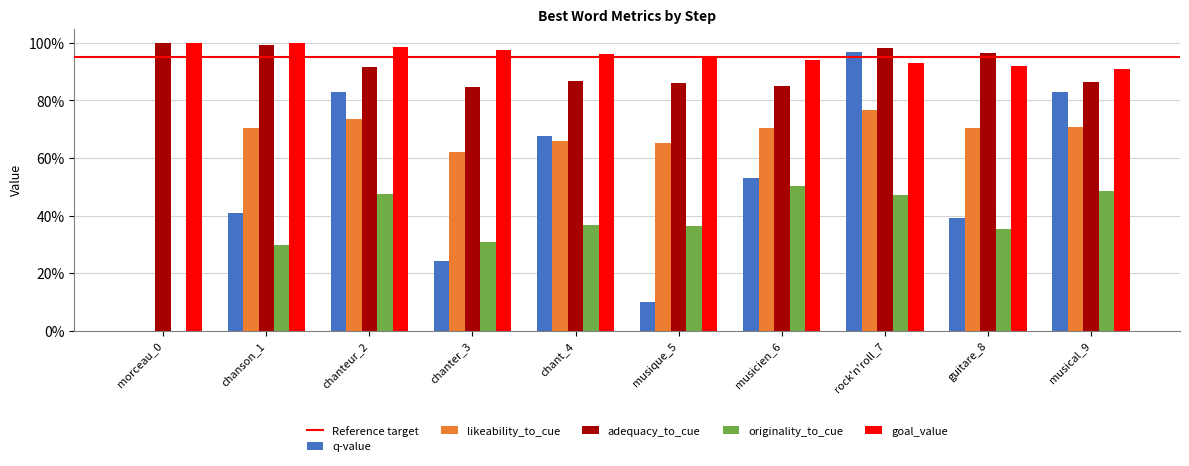

Is the value of likeability_to_cue at musicien_6 greater than the value of originality_to_cue at musique_5?

Yes